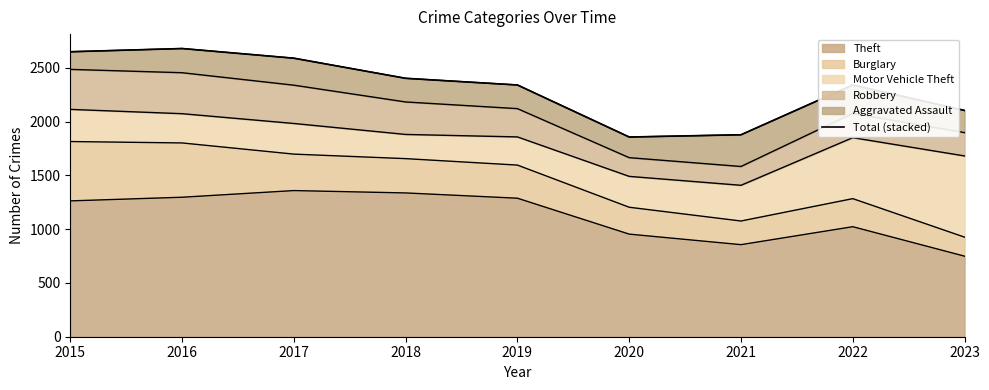

Between 2022 and 2016, which is larger?

2016